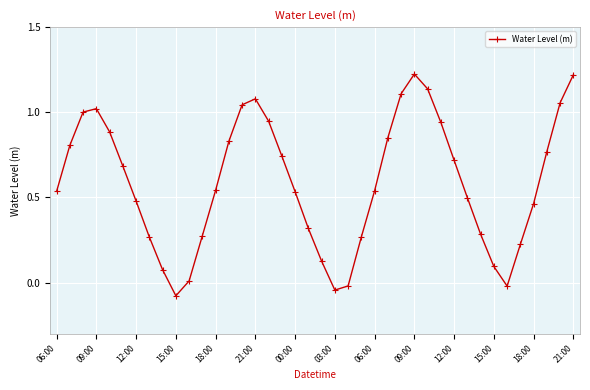

What is the sum of all values?

23.5